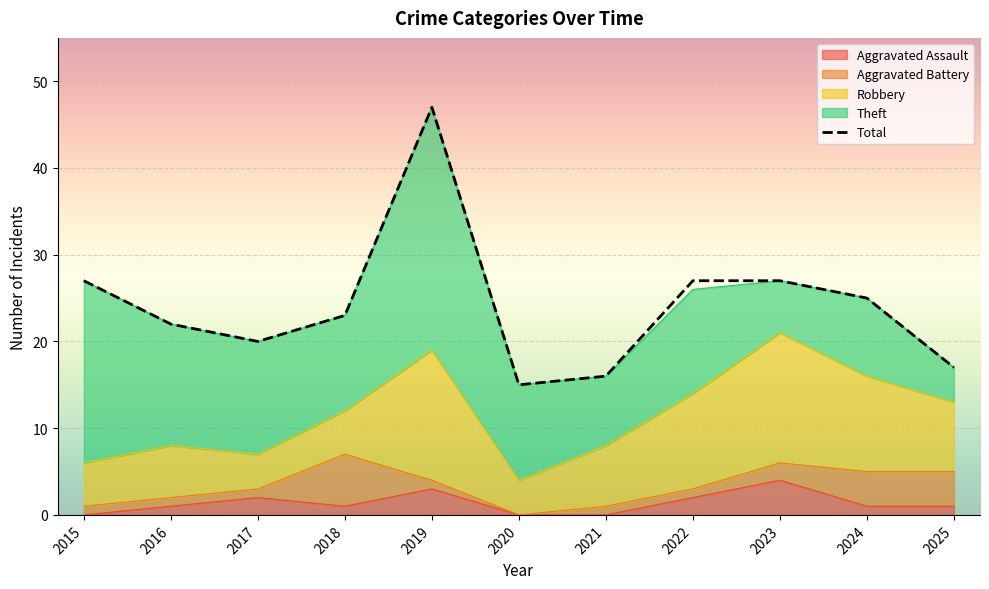

What is the difference between the maximum and minimum values in the Aggravated Assault series?

4